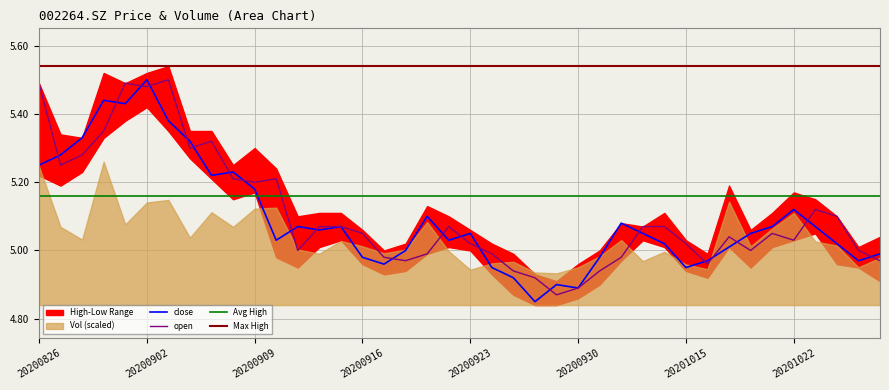

What is the difference between the highest and lowest values at 20201012?

0.1